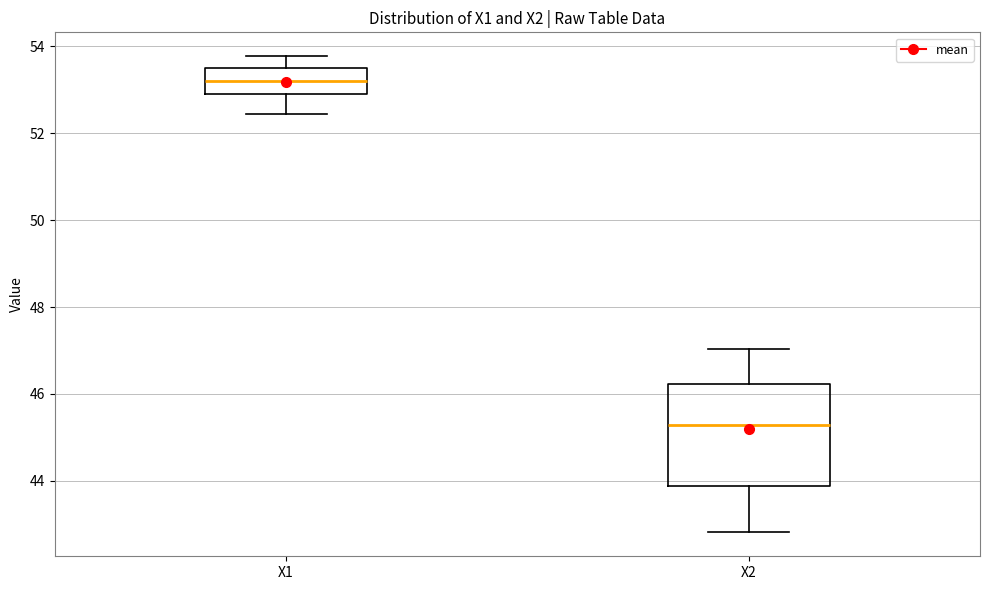

Reading left to right, transcribe this box plot: for each box, give where its median line is, the range the box spans, and where its two whiskers end, as read against the y-axis. The values are not printed on the chart, so give them approximately, as read against the axis.

X1: median 53.2, box 53.0 to 53.6, whiskers 52.4 to 53.8
X2: median 45.2, box 43.8 to 46.2, whiskers 42.8 to 47.0